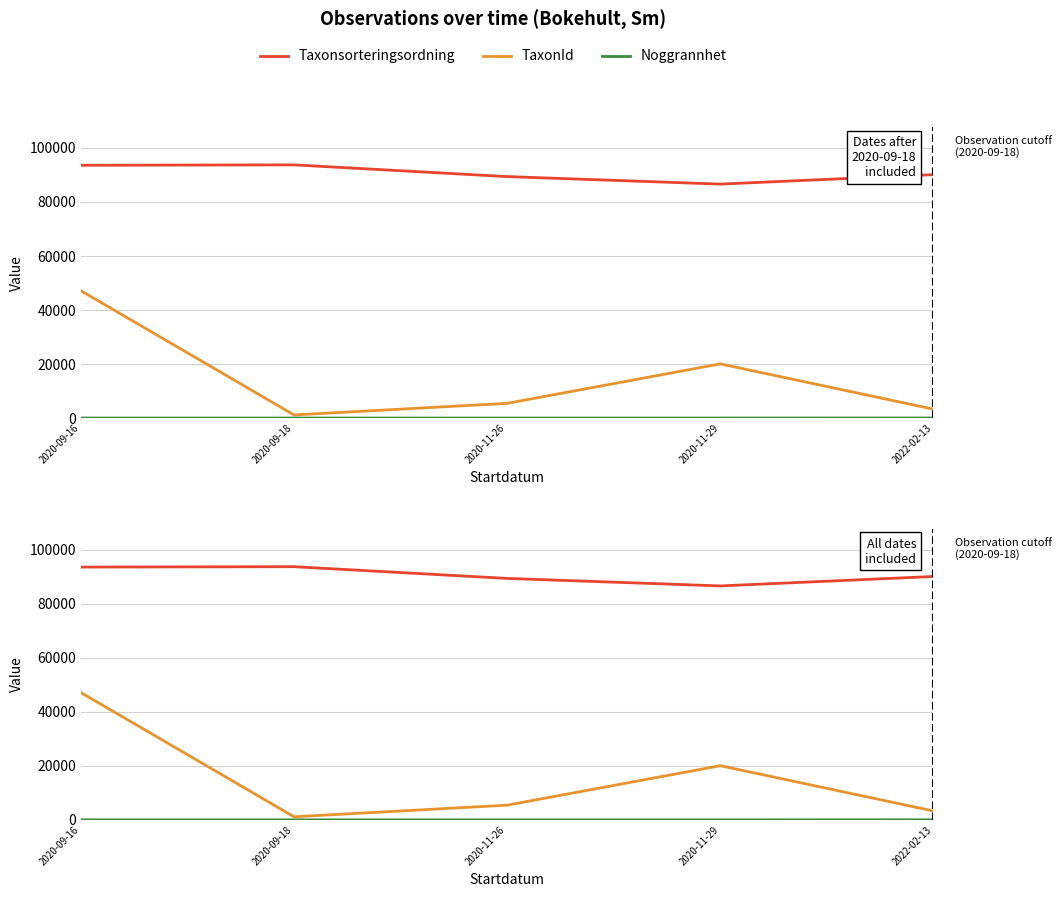

How many interior local valleys does the Taxonsorteringsordning series have?

1